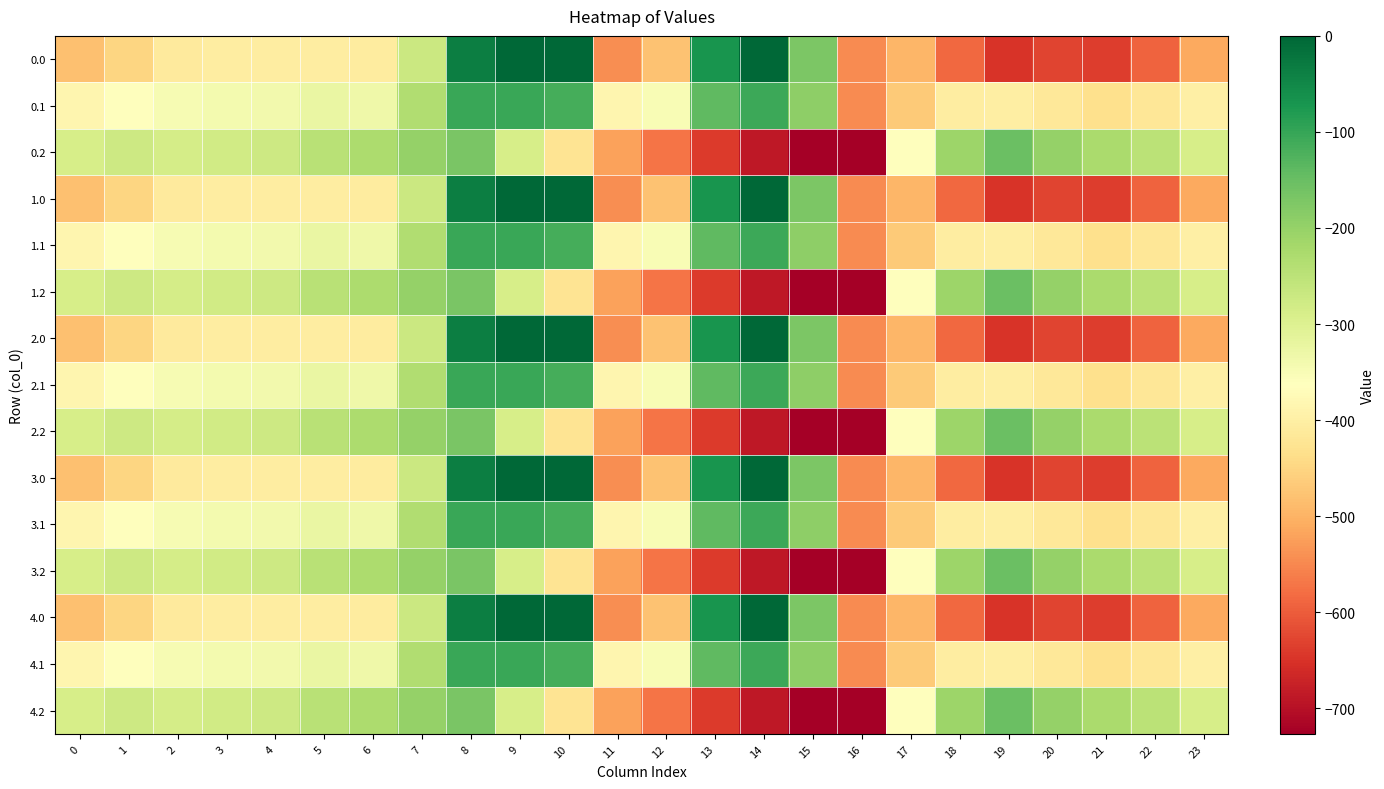

Reading left to right, transcribe all the data shown in this chart.

0.0: 0=-482.0	1=-449.5	2=-410.3	3=-404.4	4=-404.9	5=-403.8	6=-408.0	7=-270.7	8=-35.0	9=0.0	10=0.0	11=-544.3	12=-477.2	13=-70.2	14=-0.3	15=-172.8	16=-545.4	17=-494.8	18=-586.7	19=-649.2	20=-629.9	21=-638.4	22=-592.3	23=-511.3
0.1: 0=-384.6	1=-361.1	2=-347.9	3=-342.7	4=-339.6	5=-325.7	6=-332.2	7=-234.9	8=-102.3	9=-104.8	10=-114.0	11=-384.7	12=-350.8	13=-141.2	14=-105.5	15=-190.4	16=-547.3	17=-466.6	18=-405.4	19=-400.2	20=-414.5	21=-432.4	22=-419.9	23=-399.4
0.2: 0=-287.1	1=-272.7	2=-285.5	3=-281.0	4=-274.4	5=-245.0	6=-228.8	7=-199.0	8=-169.5	9=-288.5	10=-423.5	11=-520.6	12=-571.2	13=-640.4	14=-687.4	15=-725.8	16=-726.6	17=-362.4	18=-210.0	19=-151.0	20=-199.2	21=-226.4	22=-247.4	23=-287.5
1.0: 0=-482.0	1=-449.5	2=-410.3	3=-404.4	4=-404.9	5=-403.8	6=-408.0	7=-270.7	8=-35.0	9=0.0	10=0.0	11=-544.3	12=-477.2	13=-70.2	14=-0.3	15=-172.8	16=-545.4	17=-494.8	18=-586.7	19=-649.2	20=-629.9	21=-638.4	22=-592.3	23=-511.3
1.1: 0=-384.6	1=-361.1	2=-347.9	3=-342.7	4=-339.6	5=-325.7	6=-332.2	7=-234.9	8=-102.3	9=-104.8	10=-114.0	11=-384.7	12=-350.8	13=-141.2	14=-105.5	15=-190.4	16=-547.3	17=-466.6	18=-405.4	19=-400.2	20=-414.5	21=-432.4	22=-419.9	23=-399.4
1.2: 0=-287.1	1=-272.7	2=-285.5	3=-281.0	4=-274.4	5=-245.0	6=-228.8	7=-199.0	8=-169.5	9=-288.5	10=-423.5	11=-520.6	12=-571.2	13=-640.4	14=-687.4	15=-725.8	16=-726.6	17=-362.4	18=-210.0	19=-151.0	20=-199.2	21=-226.4	22=-247.4	23=-287.5
2.0: 0=-482.0	1=-449.5	2=-410.3	3=-404.4	4=-404.9	5=-403.8	6=-408.0	7=-270.7	8=-35.0	9=0.0	10=0.0	11=-544.3	12=-477.2	13=-70.2	14=-0.3	15=-172.8	16=-545.4	17=-494.8	18=-586.7	19=-649.2	20=-629.9	21=-638.4	22=-592.3	23=-511.3
2.1: 0=-384.6	1=-361.1	2=-347.9	3=-342.7	4=-339.6	5=-325.7	6=-332.2	7=-234.9	8=-102.3	9=-104.8	10=-114.0	11=-384.7	12=-350.8	13=-141.2	14=-105.5	15=-190.4	16=-547.3	17=-466.6	18=-405.4	19=-400.2	20=-414.5	21=-432.4	22=-419.9	23=-399.4
2.2: 0=-287.1	1=-272.7	2=-285.5	3=-281.0	4=-274.4	5=-245.0	6=-228.8	7=-199.0	8=-169.5	9=-288.5	10=-423.5	11=-520.6	12=-571.2	13=-640.4	14=-687.4	15=-725.8	16=-726.6	17=-362.4	18=-210.0	19=-151.0	20=-199.2	21=-226.4	22=-247.4	23=-287.5
3.0: 0=-482.0	1=-449.5	2=-410.3	3=-404.4	4=-404.9	5=-403.8	6=-408.0	7=-270.7	8=-35.0	9=0.0	10=0.0	11=-544.3	12=-477.2	13=-70.2	14=-0.3	15=-172.8	16=-545.4	17=-494.8	18=-586.7	19=-649.2	20=-629.9	21=-638.4	22=-592.3	23=-511.3
3.1: 0=-384.6	1=-361.1	2=-347.9	3=-342.7	4=-339.6	5=-325.7	6=-332.2	7=-234.9	8=-102.3	9=-104.8	10=-114.0	11=-384.7	12=-350.8	13=-141.2	14=-105.5	15=-190.4	16=-547.3	17=-466.6	18=-405.4	19=-400.2	20=-414.5	21=-432.4	22=-419.9	23=-399.4
3.2: 0=-287.1	1=-272.7	2=-285.5	3=-281.0	4=-274.4	5=-245.0	6=-228.8	7=-199.0	8=-169.5	9=-288.5	10=-423.5	11=-520.6	12=-571.2	13=-640.4	14=-687.4	15=-725.8	16=-726.6	17=-362.4	18=-210.0	19=-151.0	20=-199.2	21=-226.4	22=-247.4	23=-287.5
4.0: 0=-482.0	1=-449.5	2=-410.3	3=-404.4	4=-404.9	5=-403.8	6=-408.0	7=-270.7	8=-35.0	9=0.0	10=0.0	11=-544.3	12=-477.2	13=-70.2	14=-0.3	15=-172.8	16=-545.4	17=-494.8	18=-586.7	19=-649.2	20=-629.9	21=-638.4	22=-592.3	23=-511.3
4.1: 0=-384.6	1=-361.1	2=-347.9	3=-342.7	4=-339.6	5=-325.7	6=-332.2	7=-234.9	8=-102.3	9=-104.8	10=-114.0	11=-384.7	12=-350.8	13=-141.2	14=-105.5	15=-190.4	16=-547.3	17=-466.6	18=-405.4	19=-400.2	20=-414.5	21=-432.4	22=-419.9	23=-399.4
4.2: 0=-287.1	1=-272.7	2=-285.5	3=-281.0	4=-274.4	5=-245.0	6=-228.8	7=-199.0	8=-169.5	9=-288.5	10=-423.5	11=-520.6	12=-571.2	13=-640.4	14=-687.4	15=-725.8	16=-726.6	17=-362.4	18=-210.0	19=-151.0	20=-199.2	21=-226.4	22=-247.4	23=-287.5